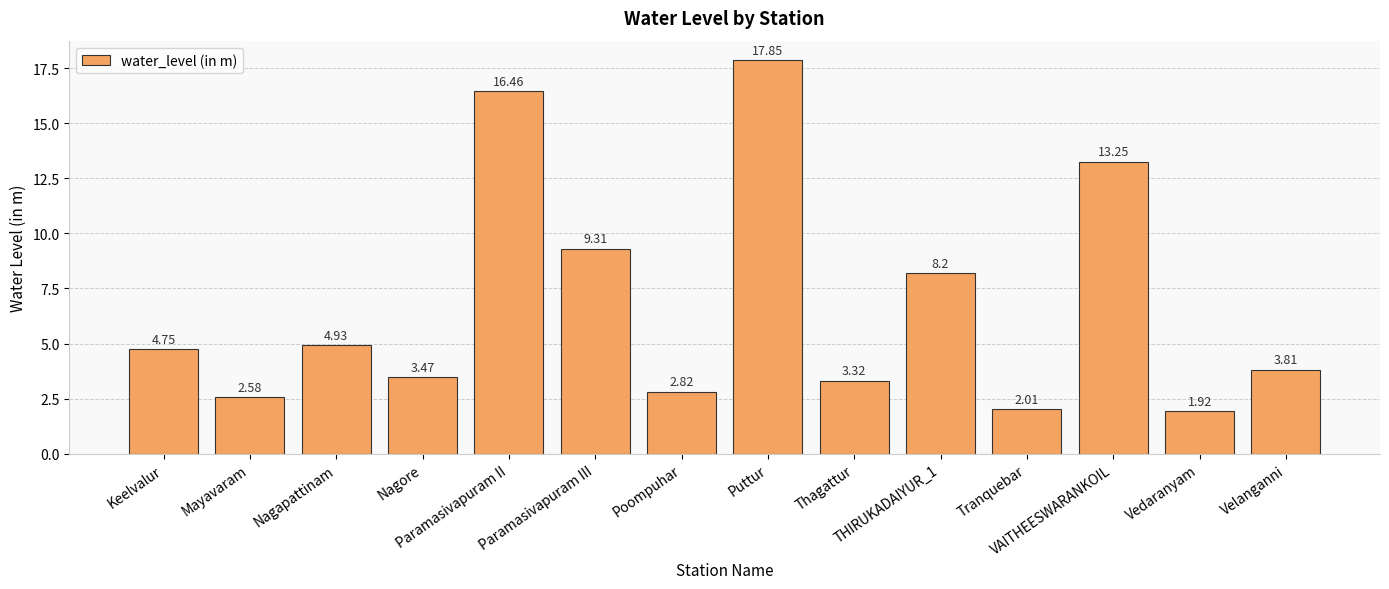

What is the value of the 14th bar from the left?

3.8